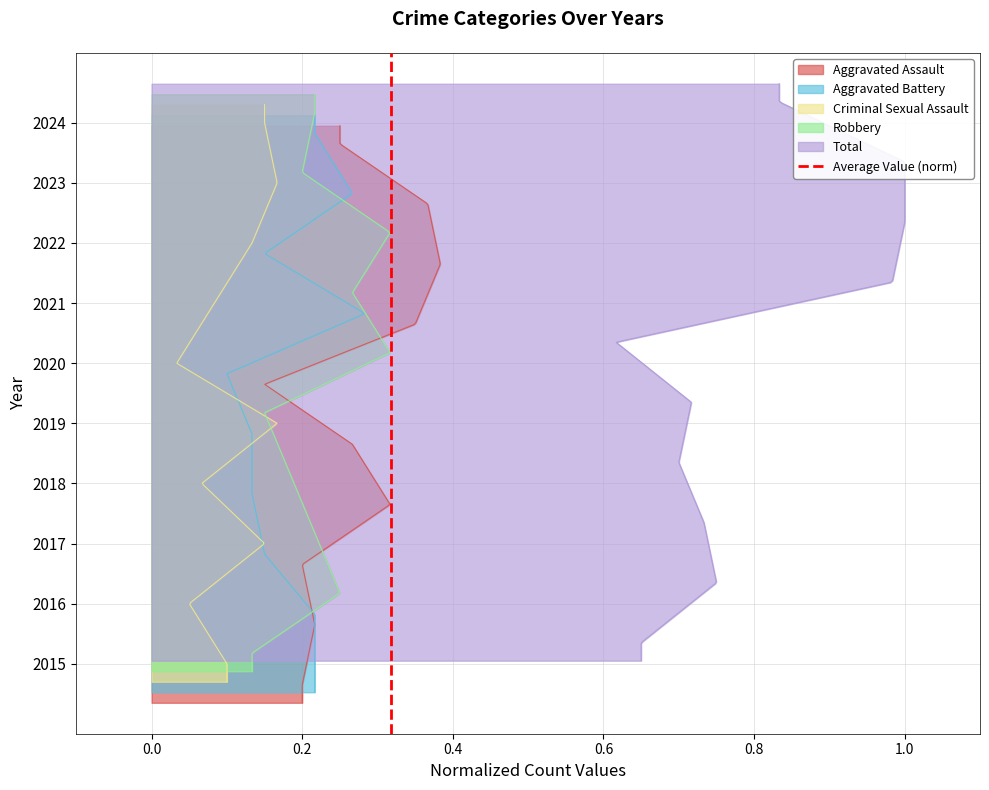

The chart shows a value of 1 at 0.0. True or false?

True